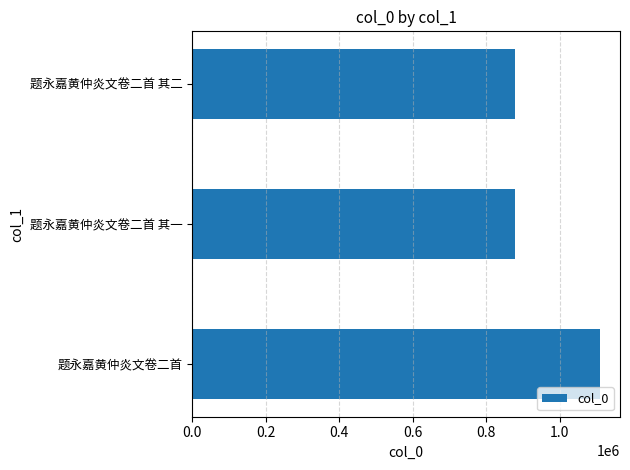

What is the average value?

954852